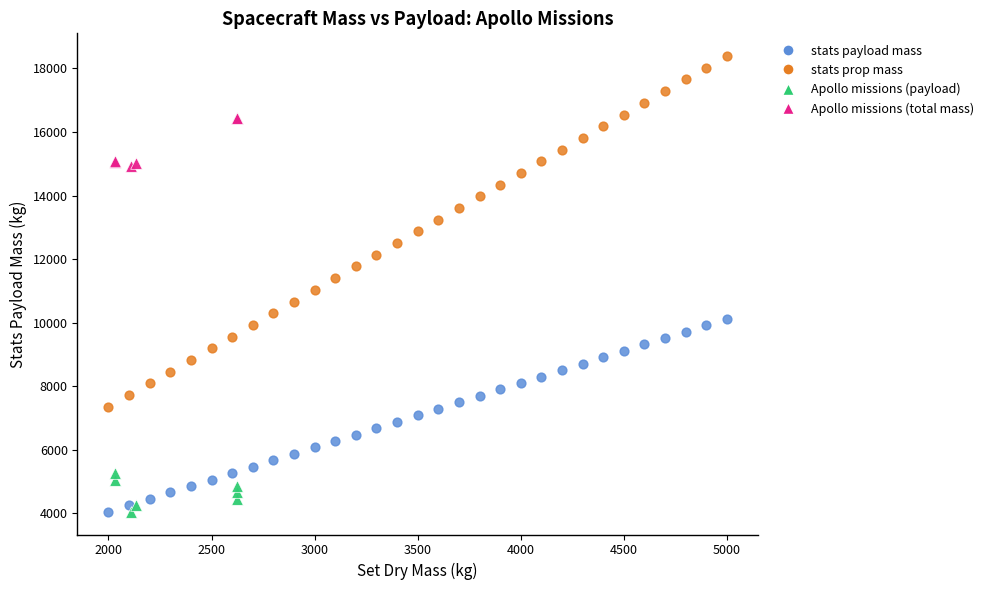

Which series has the largest Y range (max minus min)?

stats prop mass